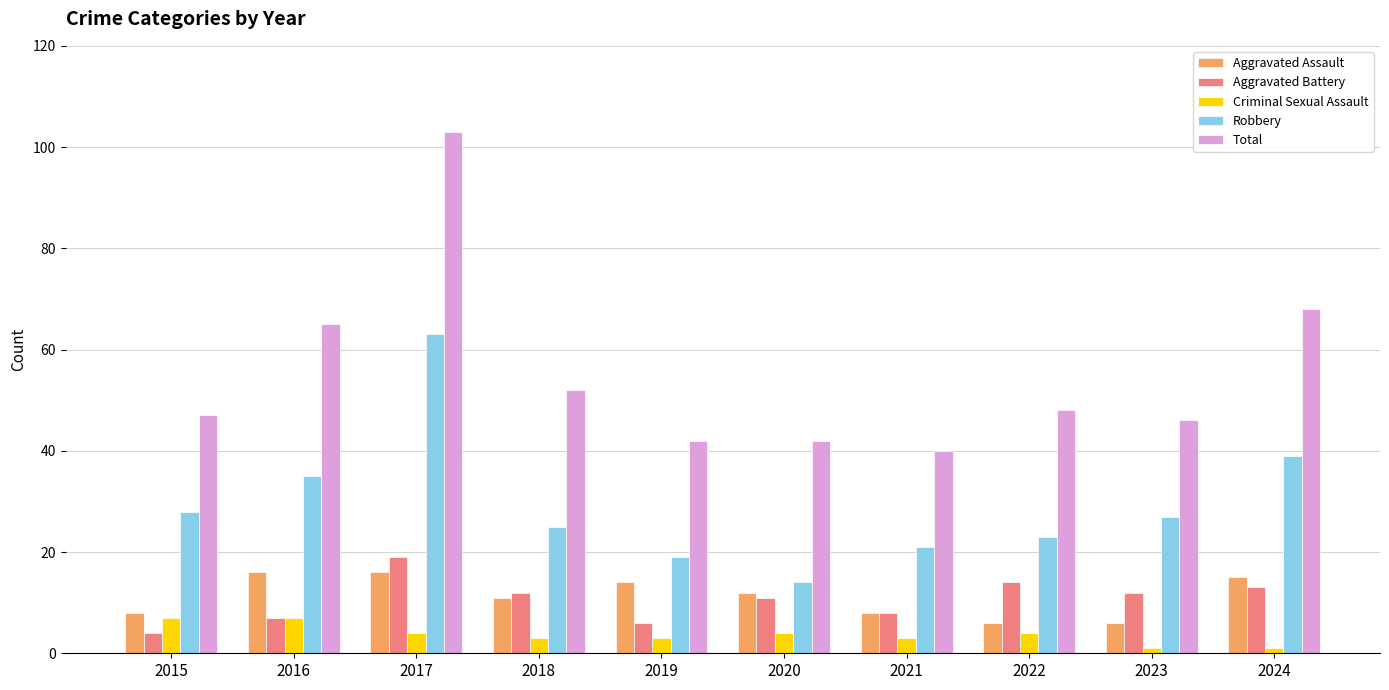

How many bars are there in each group?

5